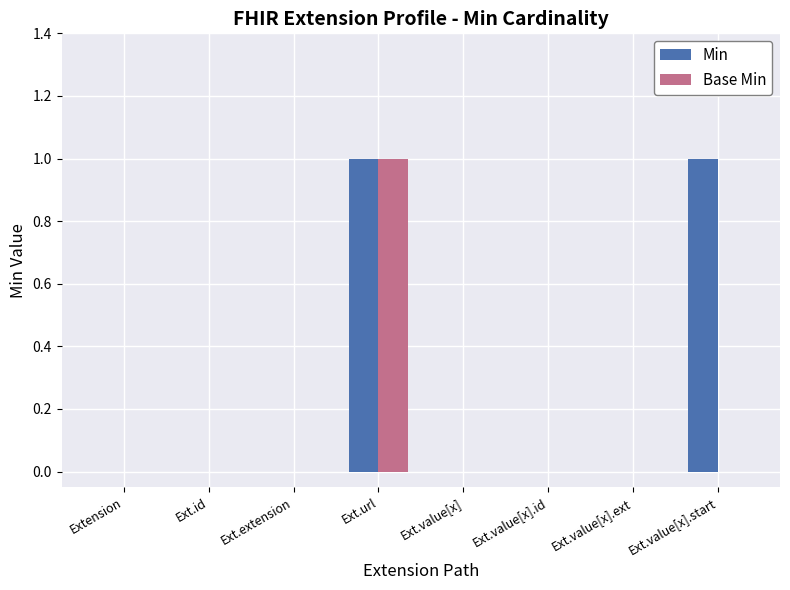

At which category is the sum across all series the highest?

Ext.url